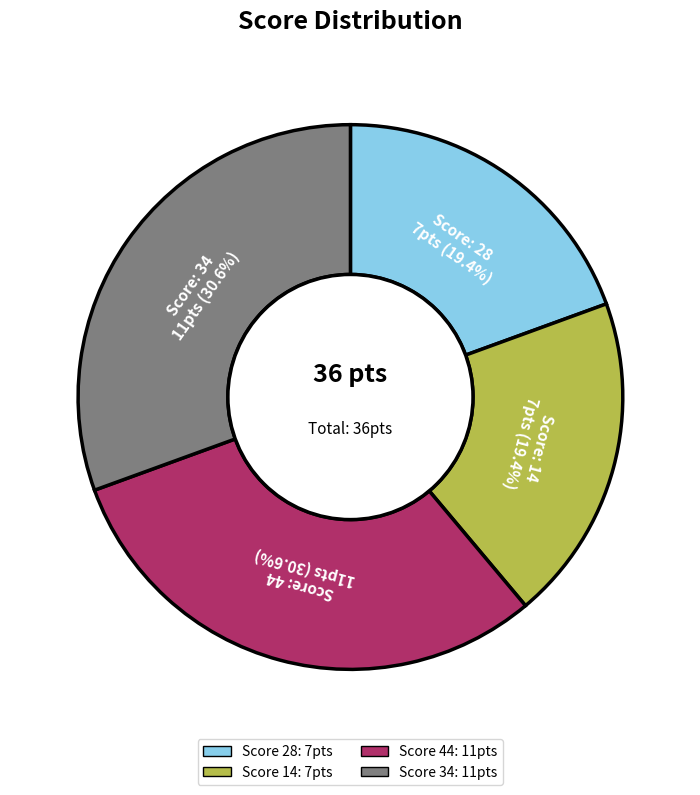

Is there any slice that represents more than half of the pie?

No